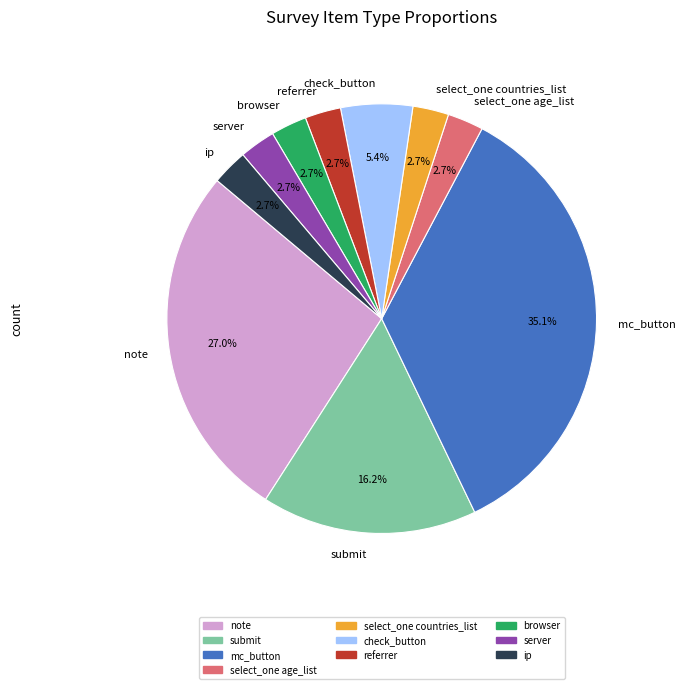

What percentage is the check_button slice, to the nearest percent?

5%